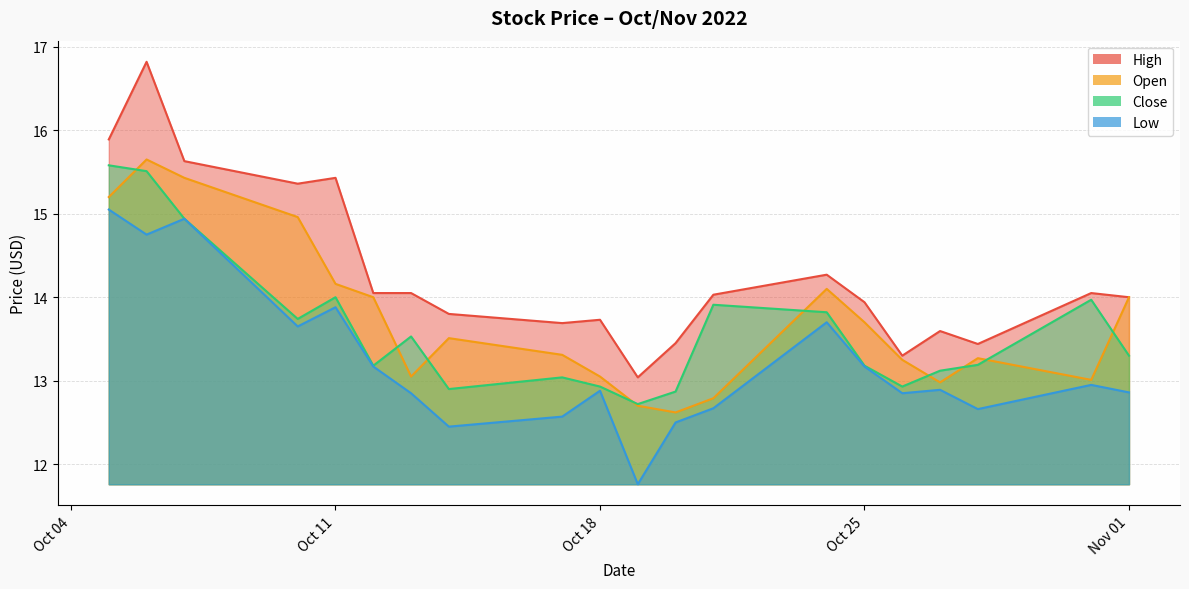

What is the label of the 13th point from the right?

2022-10-14